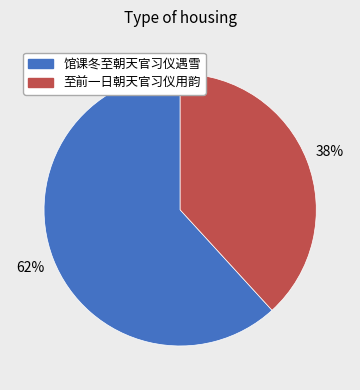

Is there any slice that represents more than half of the pie?

Yes